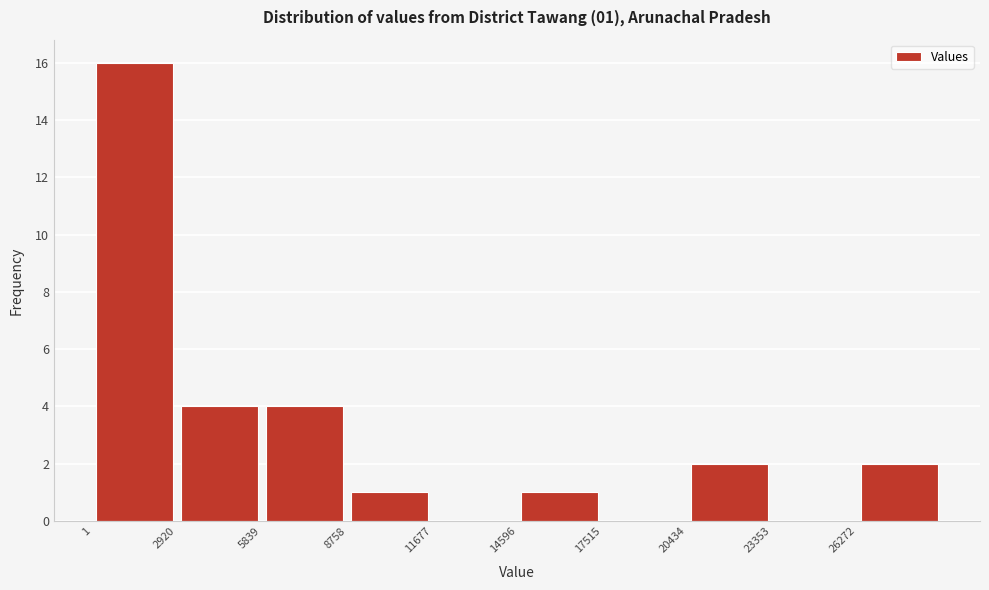

Which range on the x-axis has the tallest bar?

0 to 3000